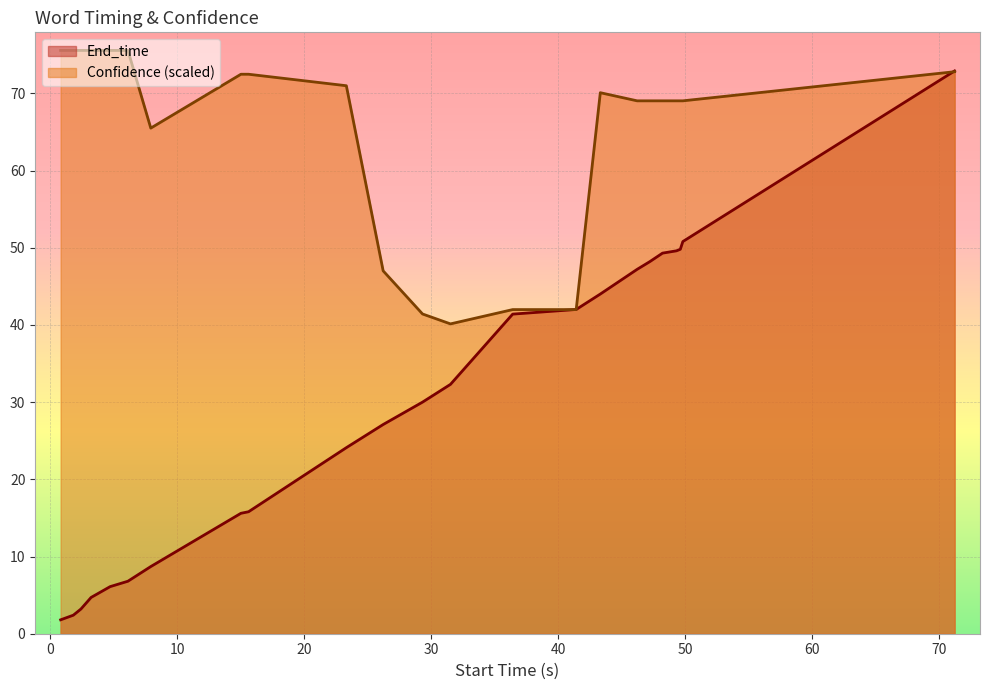

How many categories are shown in the chart?

23